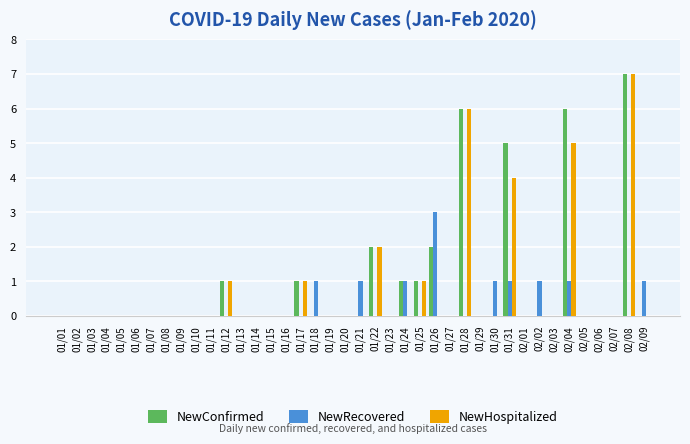

List the labels in order of NewConfirmed value, largest first.

02/08, 01/28, 02/04, 01/31, 01/22, 01/26, 01/12, 01/17, 01/24, 01/25, 01/01, 01/02, 01/03, 01/04, 01/05, 01/06, 01/07, 01/08, 01/09, 01/10, 01/11, 01/13, 01/14, 01/15, 01/16, 01/18, 01/19, 01/20, 01/21, 01/23, 01/27, 01/29, 01/30, 02/01, 02/02, 02/03, 02/05, 02/06, 02/07, 02/09